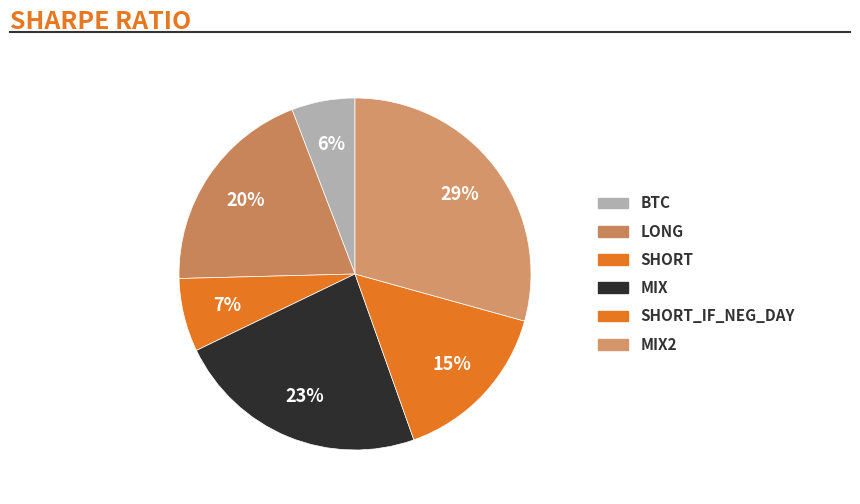

Count the number of slices in the pie.

6